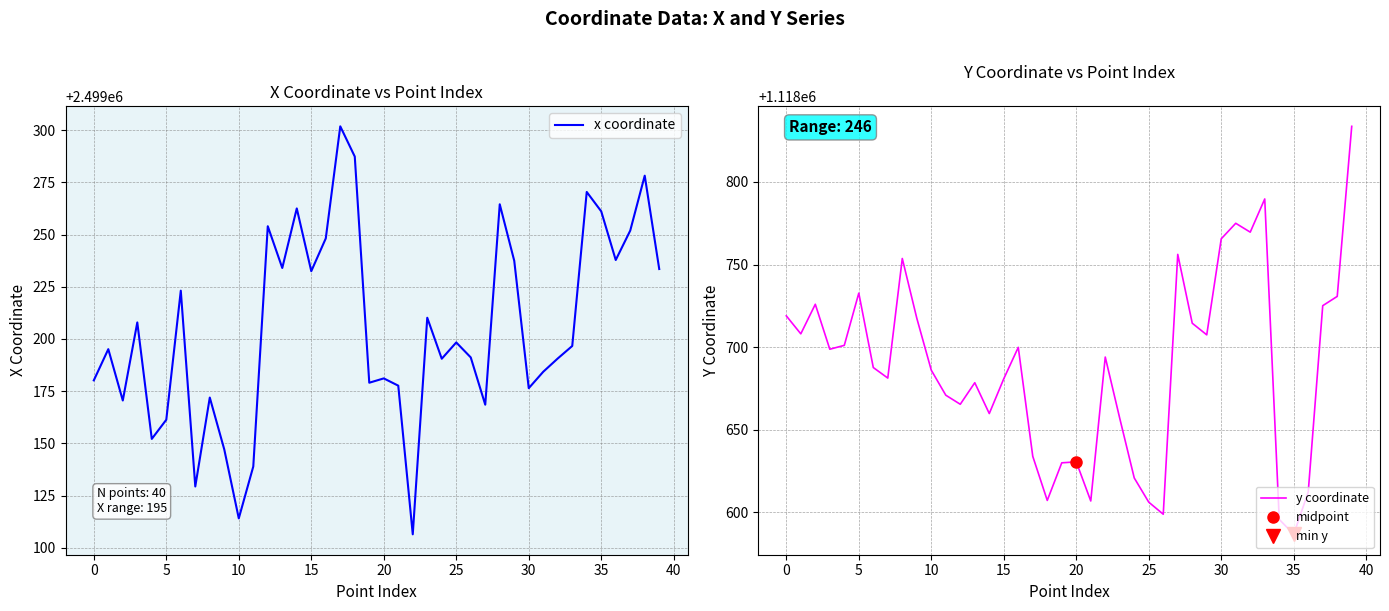

What is the difference between the maximum and minimum values in the y coordinate series?

246.9